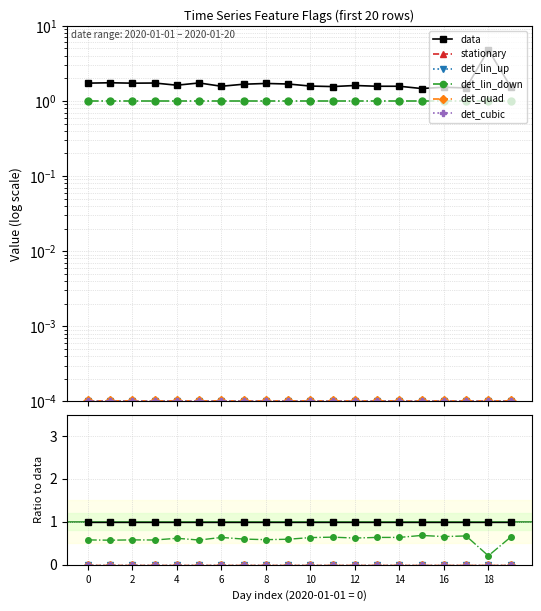

How many data points does each series have?

20